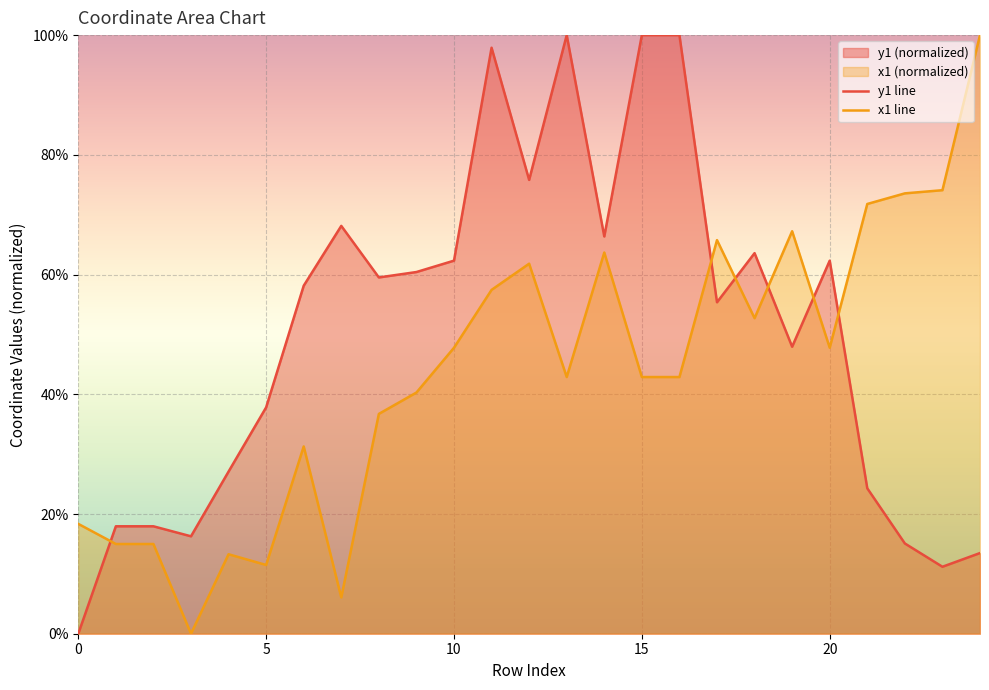

What is the label of the 18th point from the right?

7